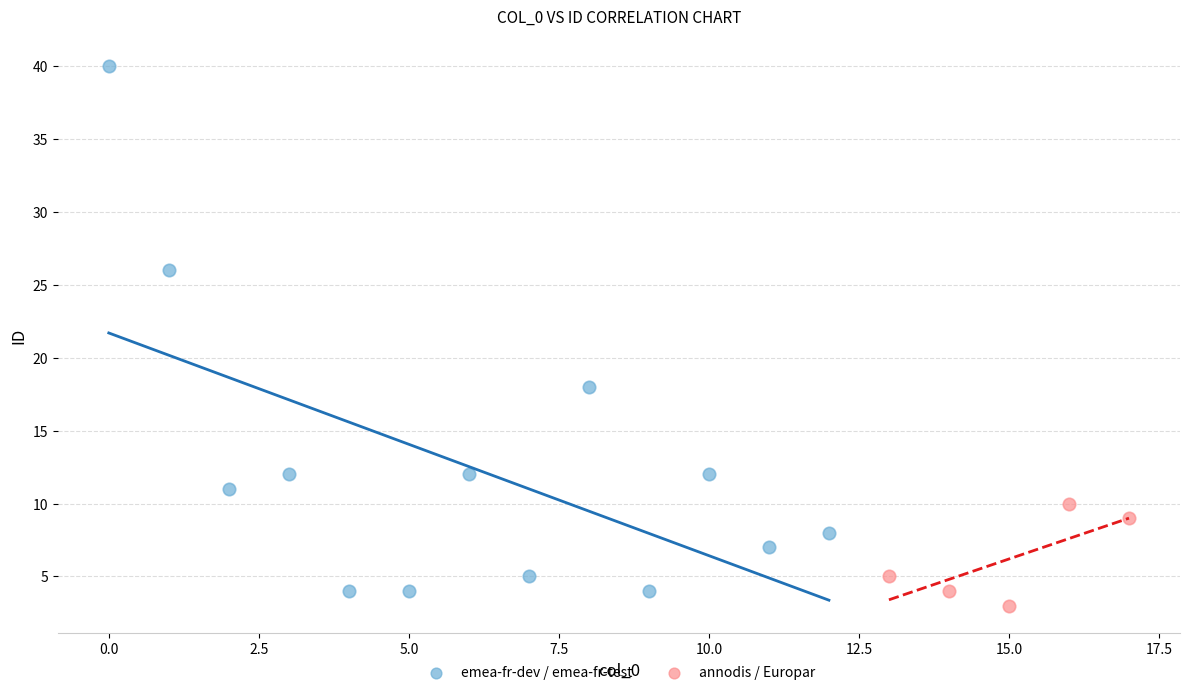

What are all the series names shown in the legend?

emea-fr-dev / emea-fr-test, annodis / Europar